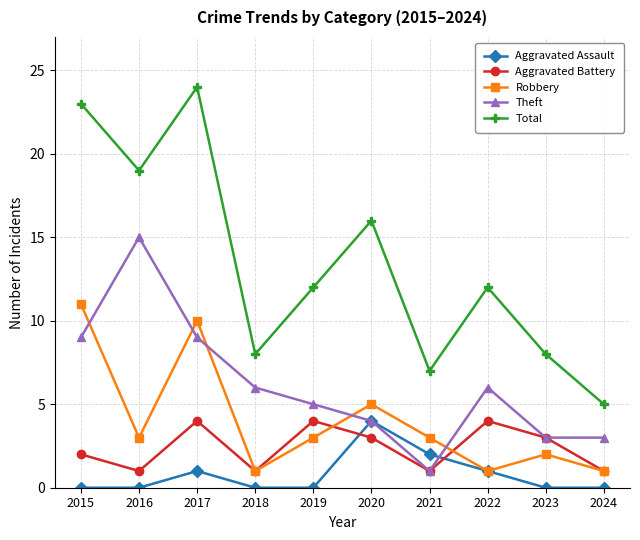

The Total series shows 8 at 2018. True or false?

True